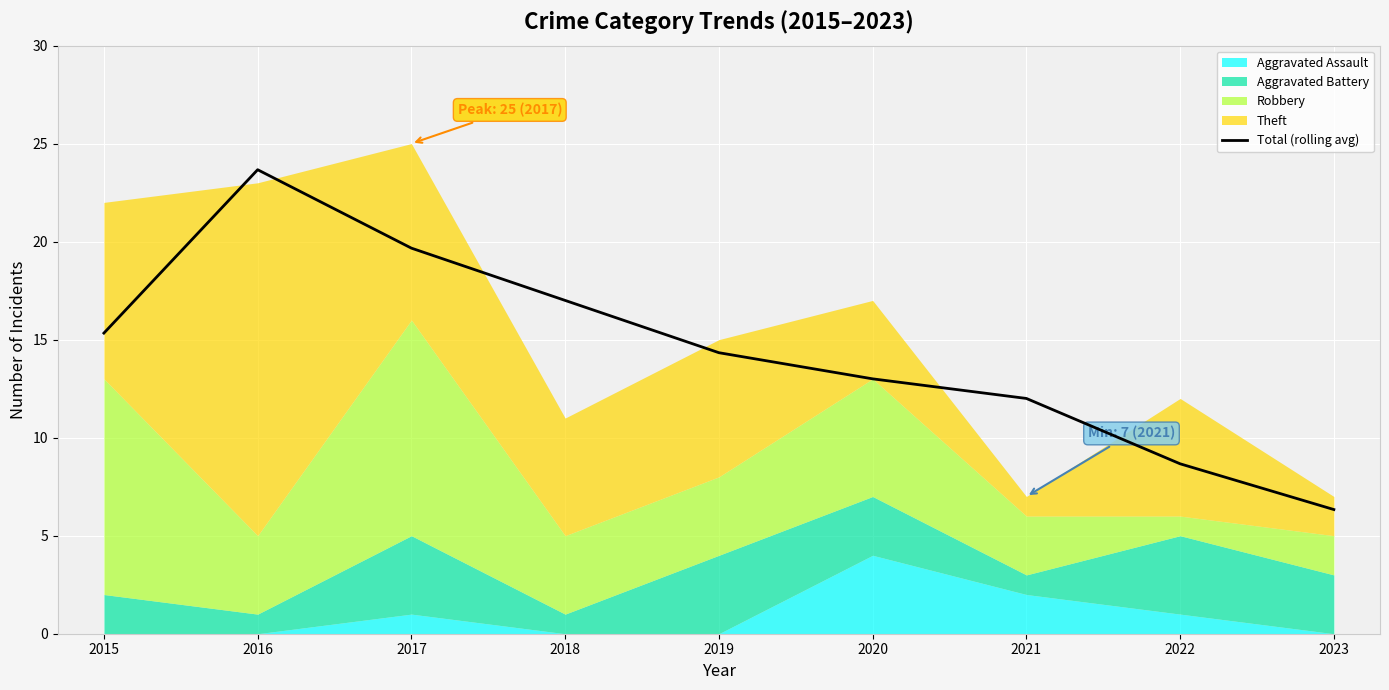

Rank the categories by value from lowest to highest.

2023, 2022, 2021, 2020, 2019, 2015, 2018, 2017, 2016